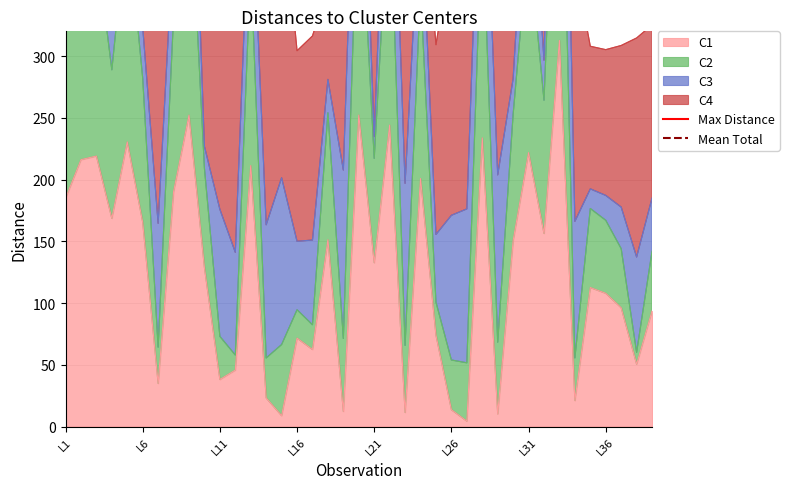

The Max Distance series shows 830.5 at L1. True or false?

True